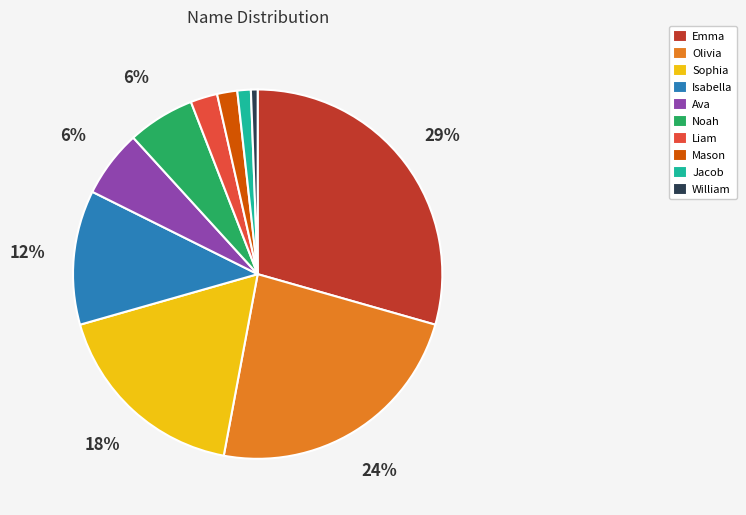

Which slice is the largest?

Emma